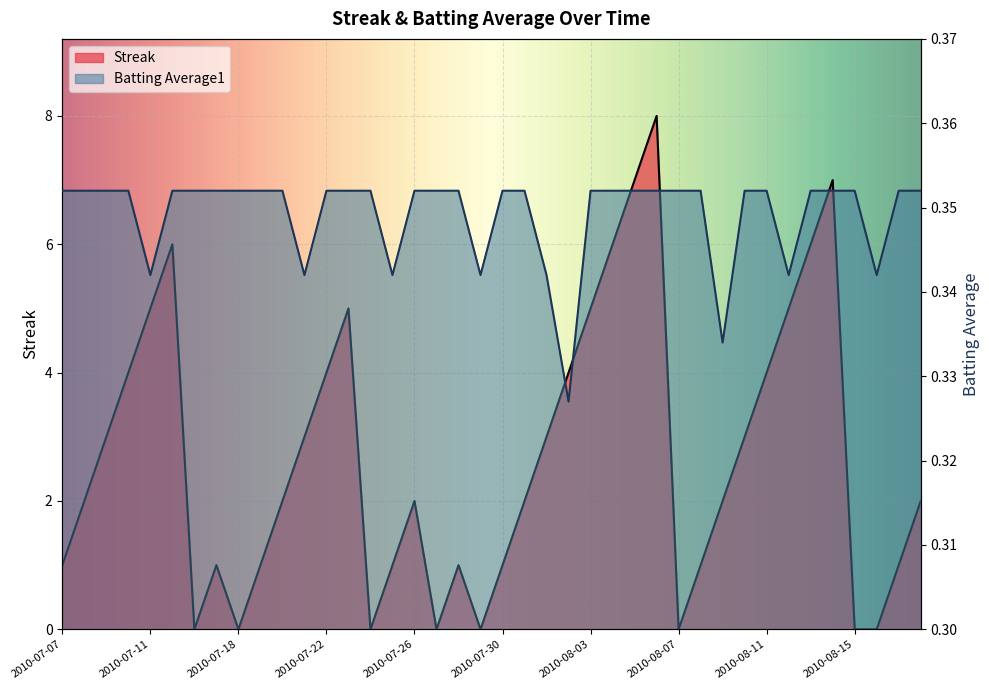

What is the difference between the highest and lowest values at 2010-08-05?

6.6